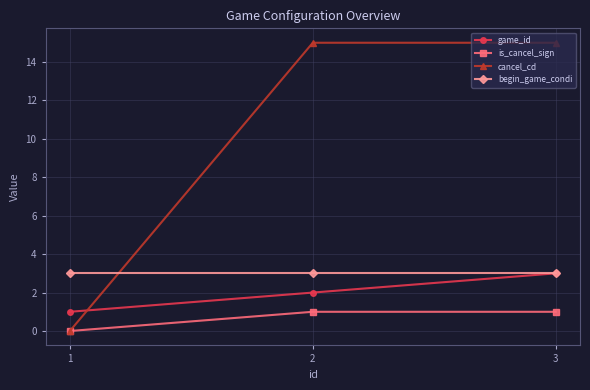

What is the total value across all series at 3?

22